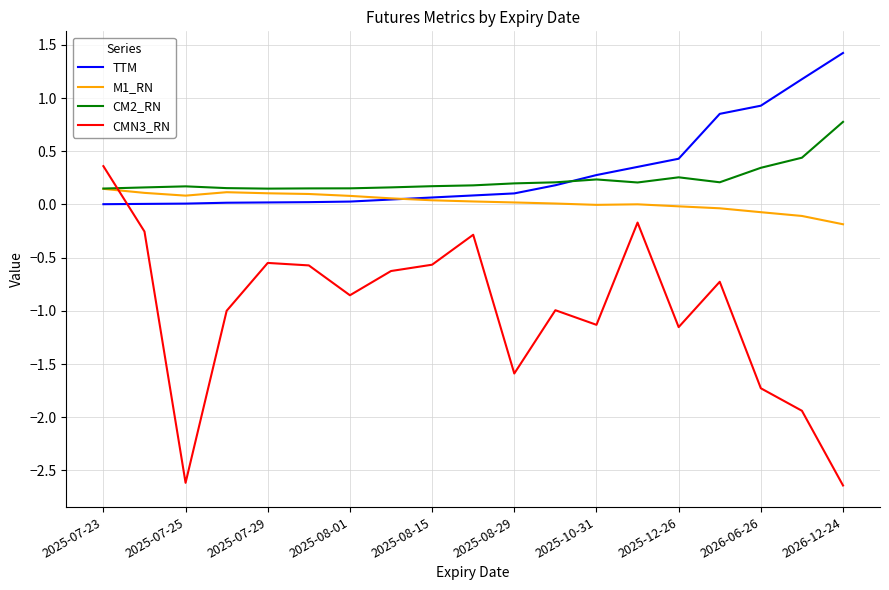

True or false: CM2_RN has more than 2 interior local peaks.

True